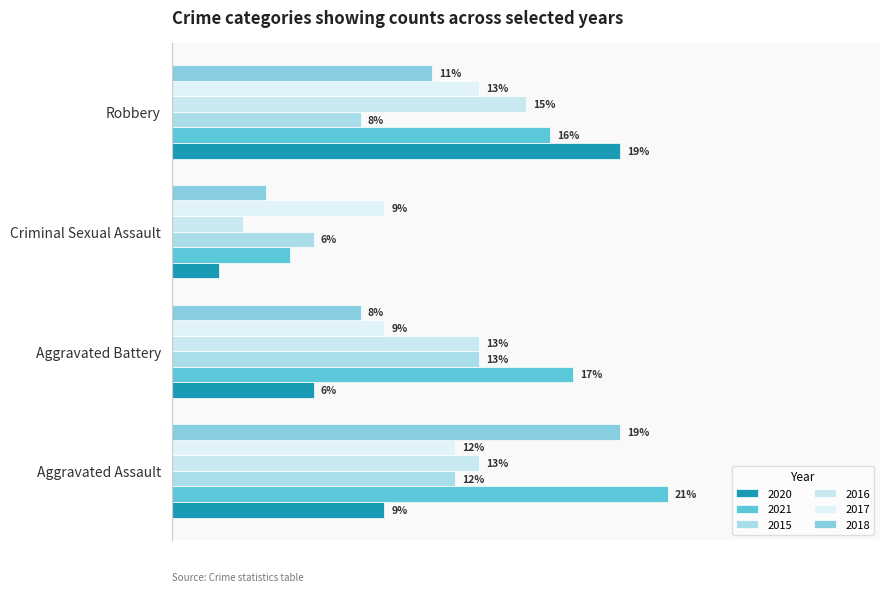

Between Aggravated Assault and Aggravated Battery, which series saw the biggest shift?

2018